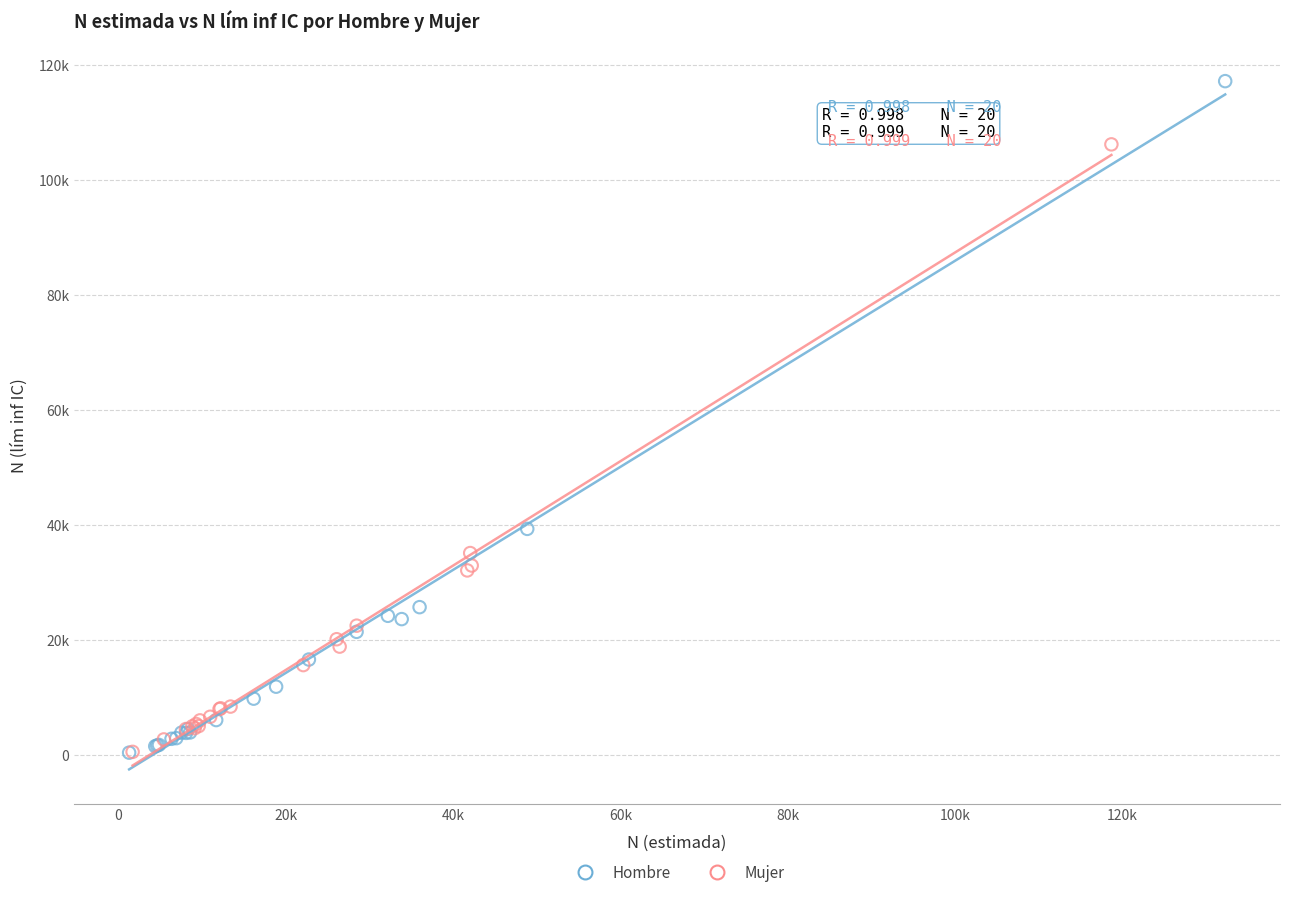

Which series has the widest spread of Y values?

Hombre